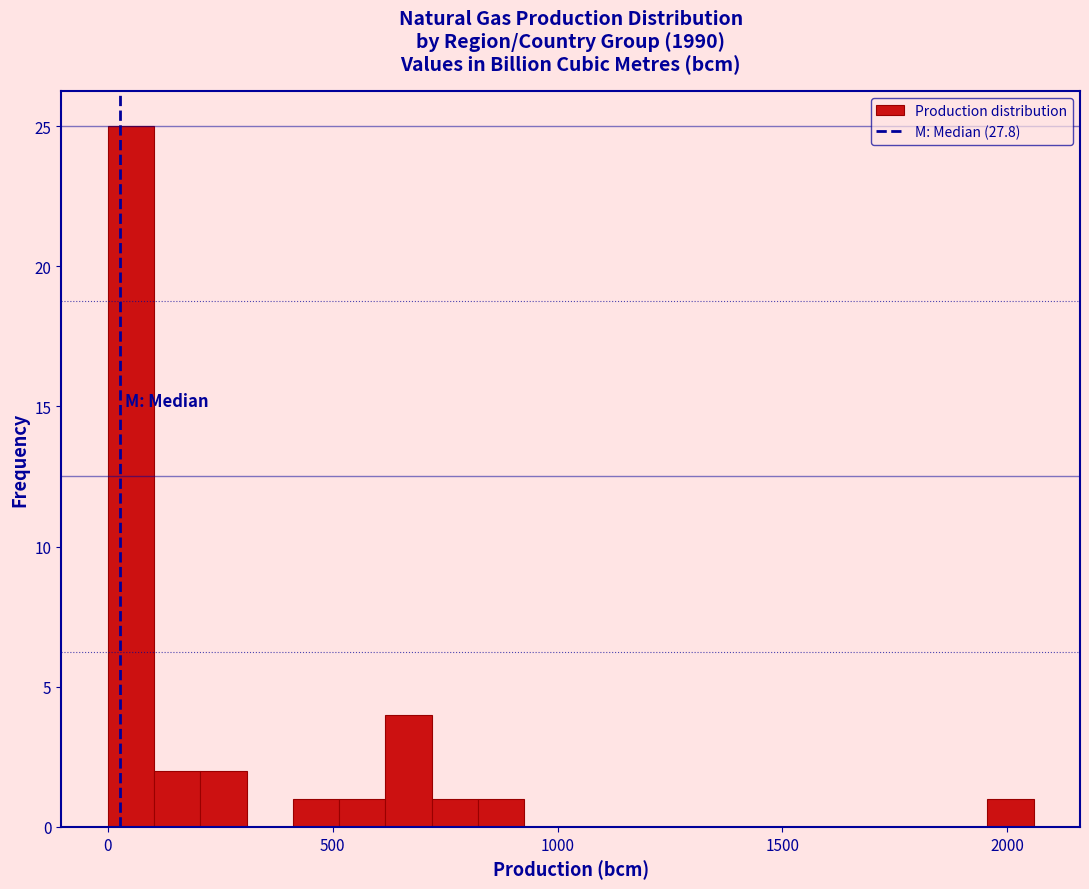

Around what value on the x-axis is the tallest bar? Give the approximate position of its centre, as read against the axis.

50